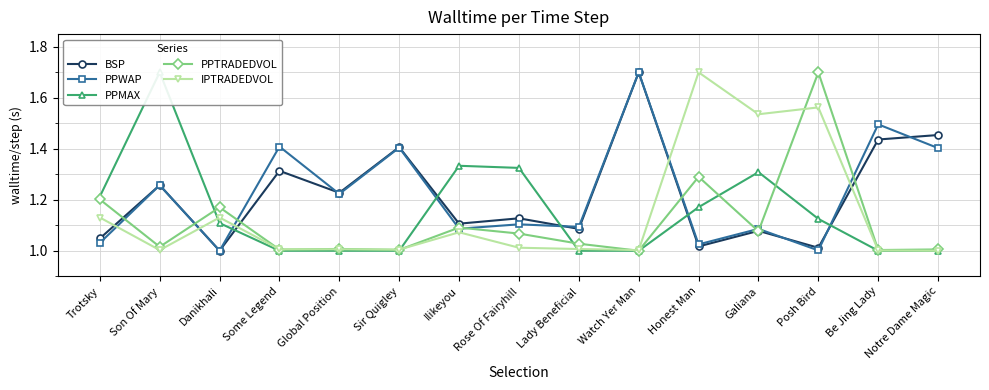

At how many categories does at least one series exceed 1?

15